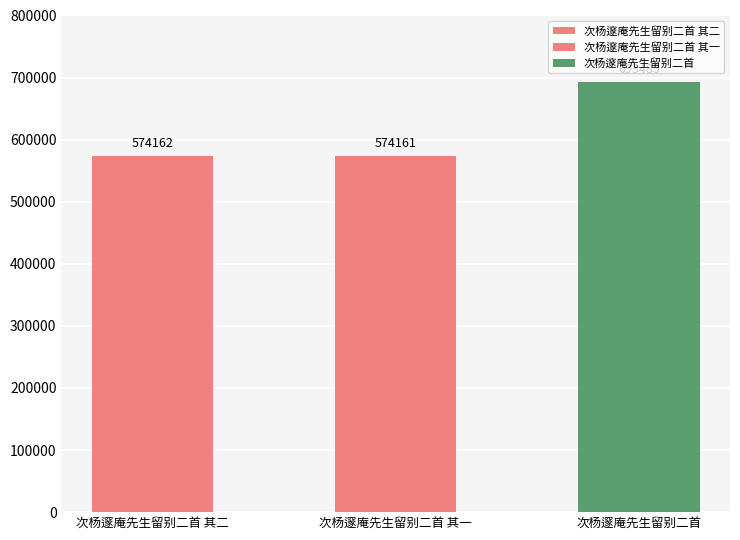

Where is the data nearest to the value 633823?

次杨邃庵先生留别二首 其二